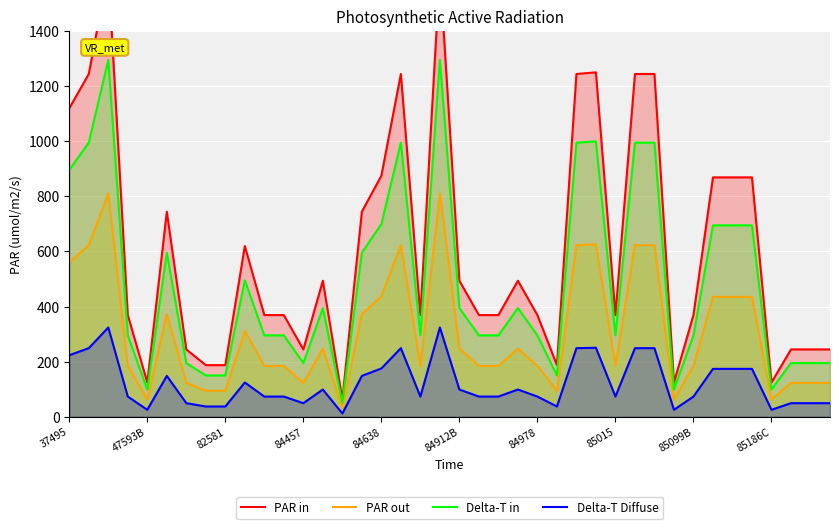

What is the sum of the Delta-T in values at 10 and 19?

1590.0